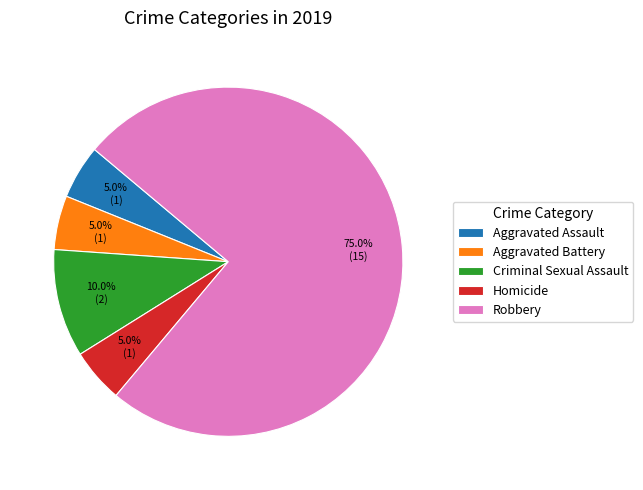

Is it true that Aggravated Battery is 5% of the pie?

True